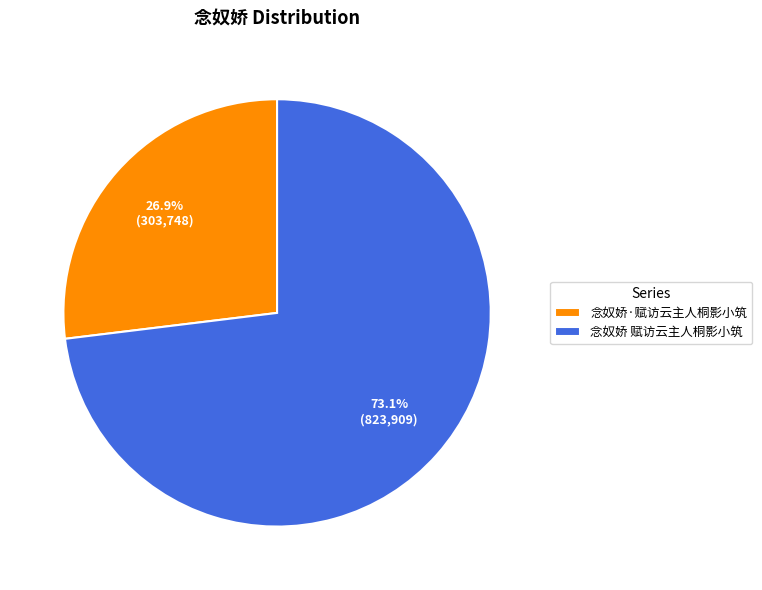

Count the number of slices in the pie.

2